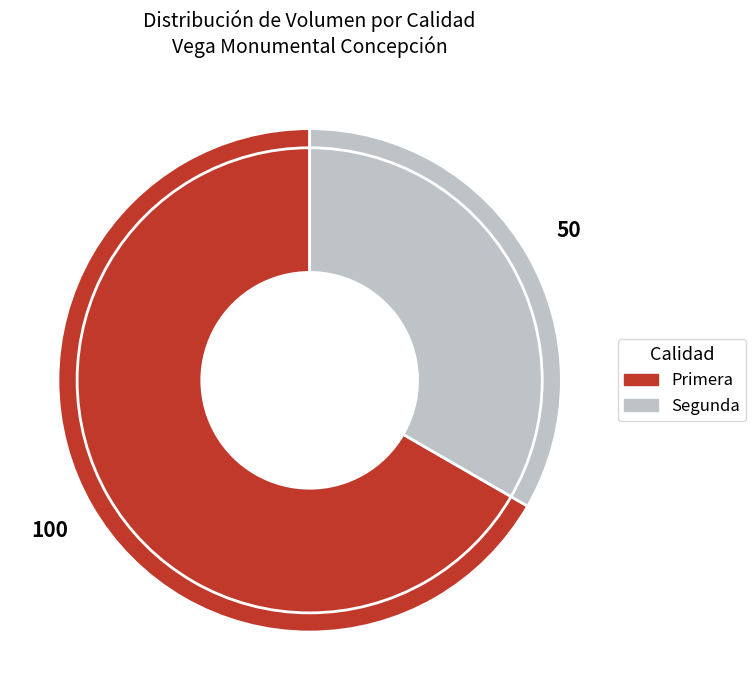

Which slice represents more than half of the pie?

Primera